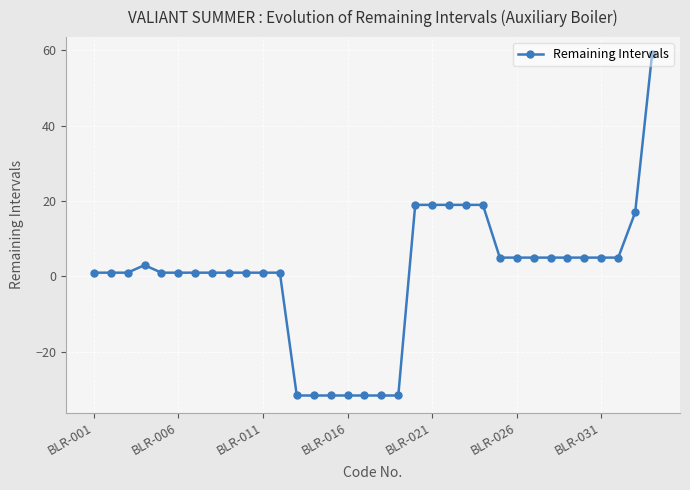

How many values are above zero?

27